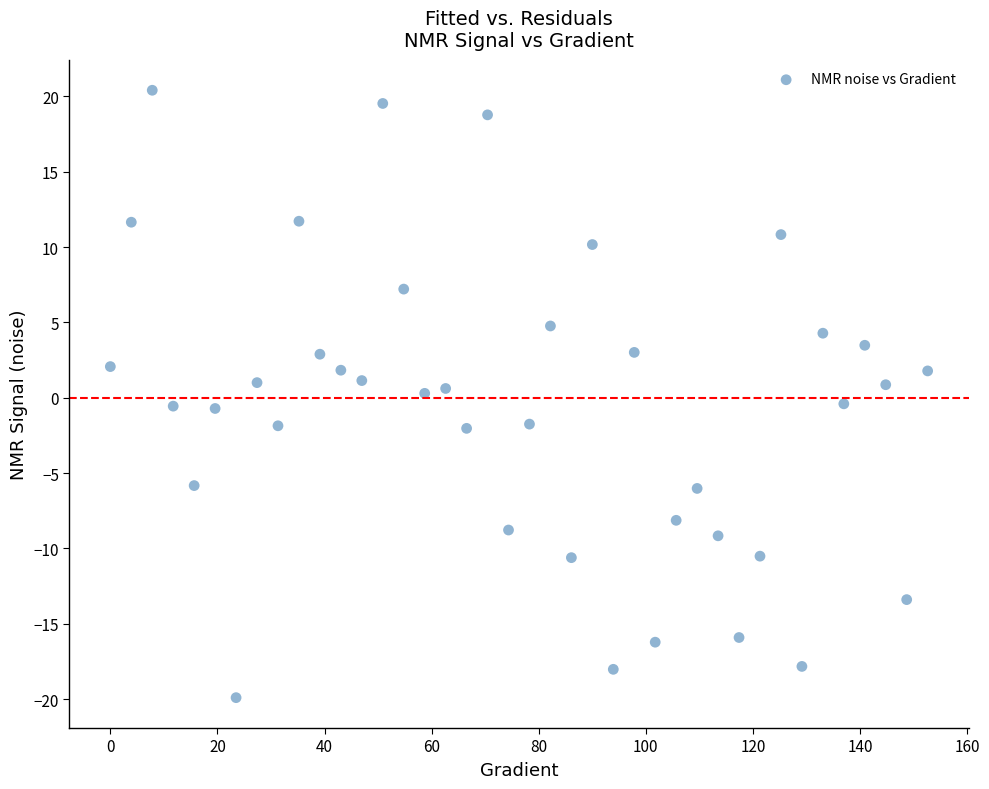

What is the range of X values (max minus min)?

152.6